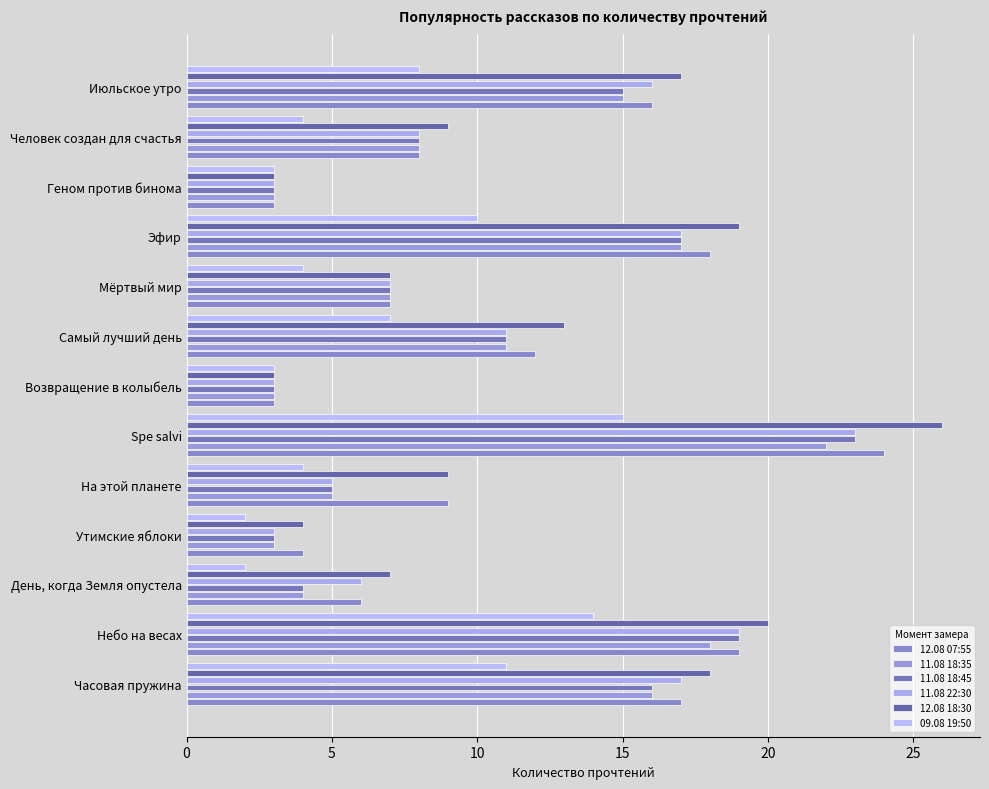

How many data points does each series have?

13